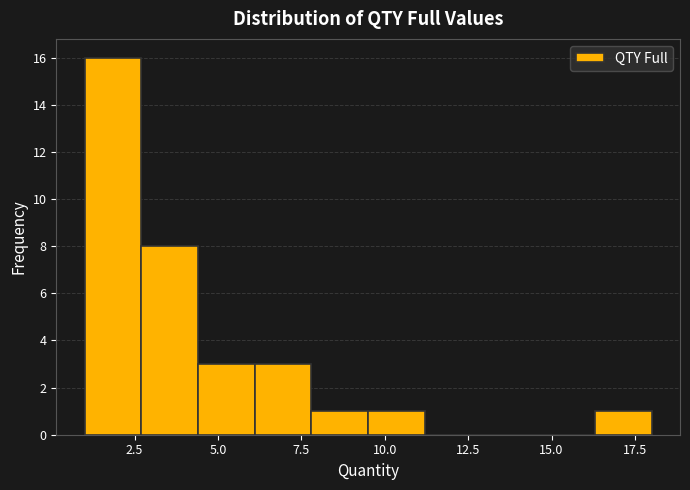

Read against the x-axis, roughly where is the centre of the tallest bar?

2.0